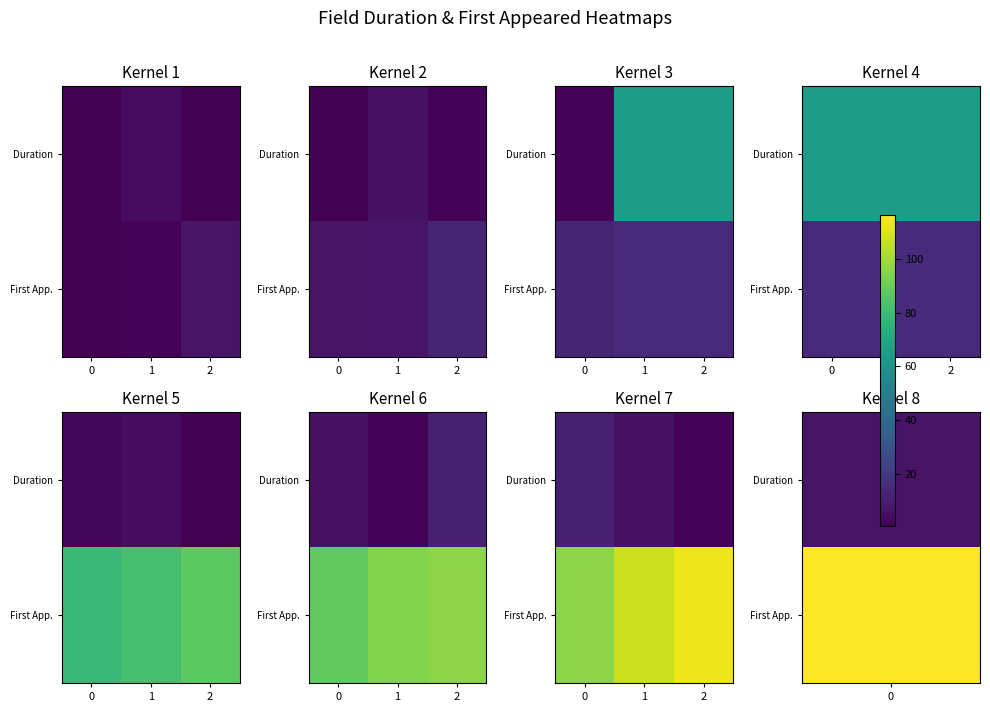

Rank the categories by Duration value from highest to lowest.

0, 1, 2